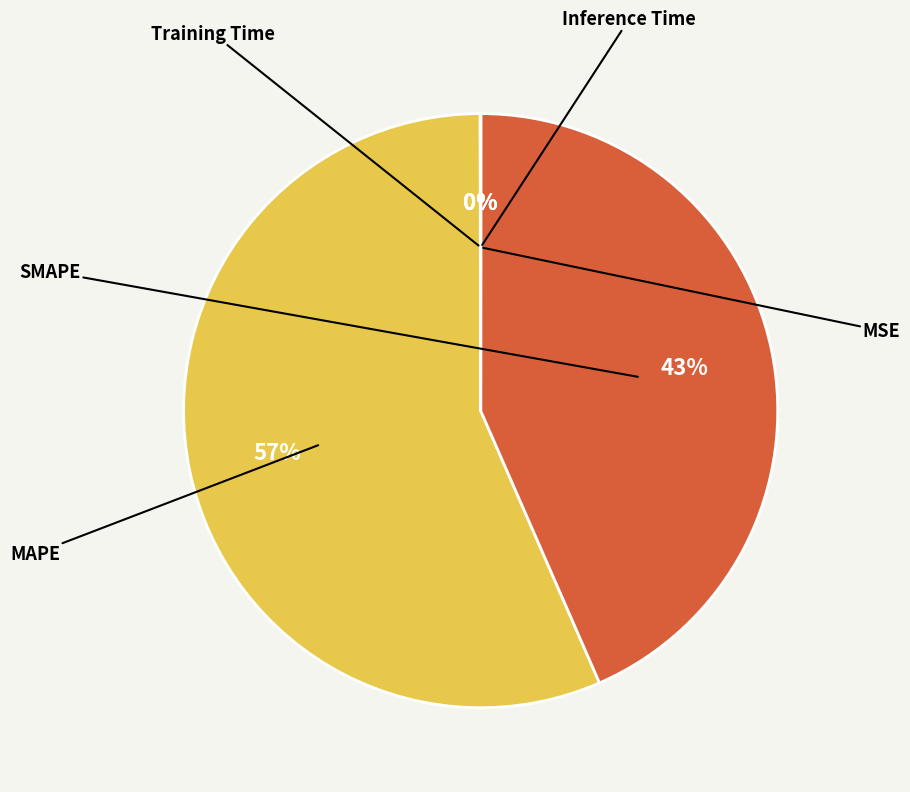

Which category accounts for the majority?

MAPE